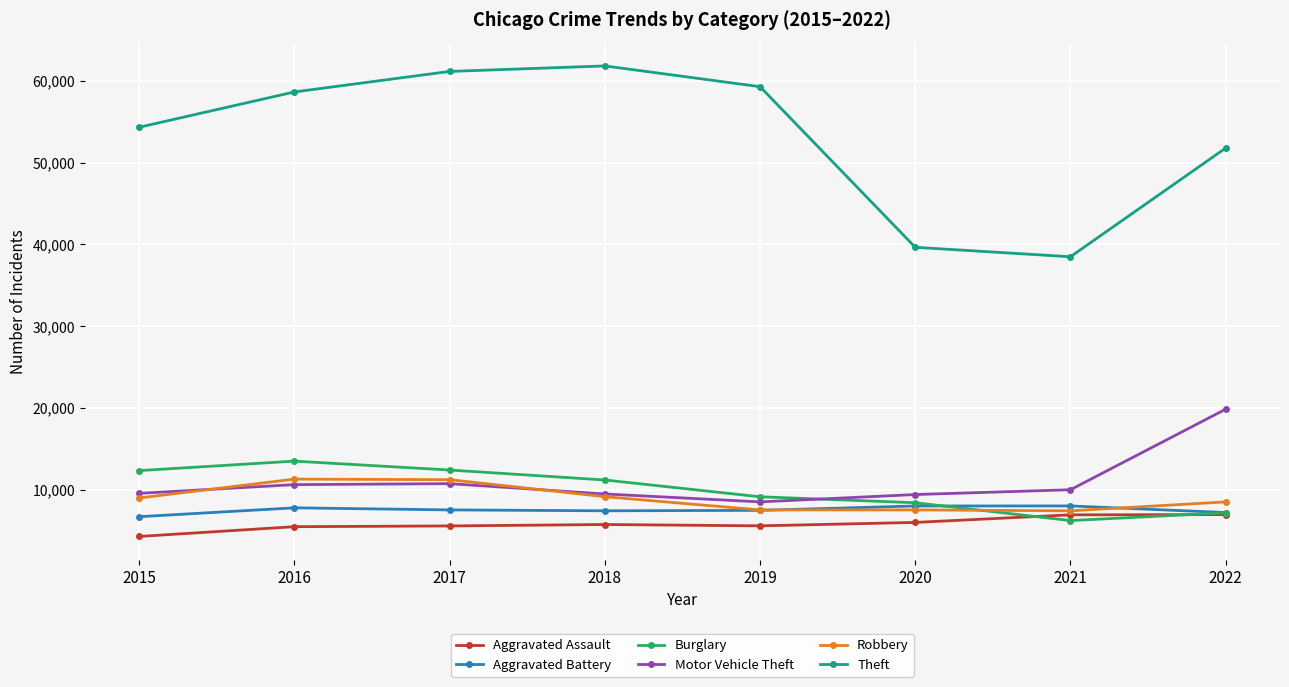

What is the minimum value for Motor Vehicle Theft?

8499